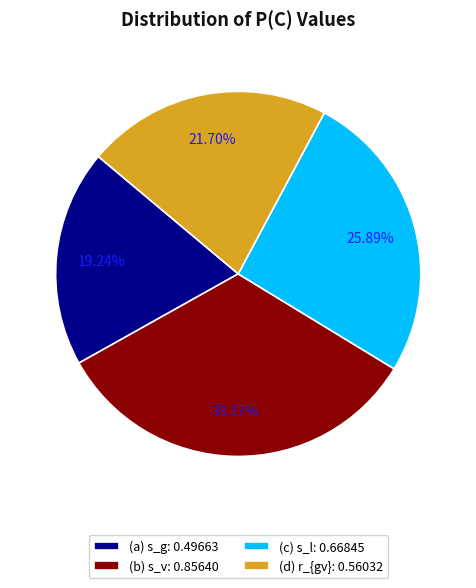

Which slice is the largest?

(b) s_v